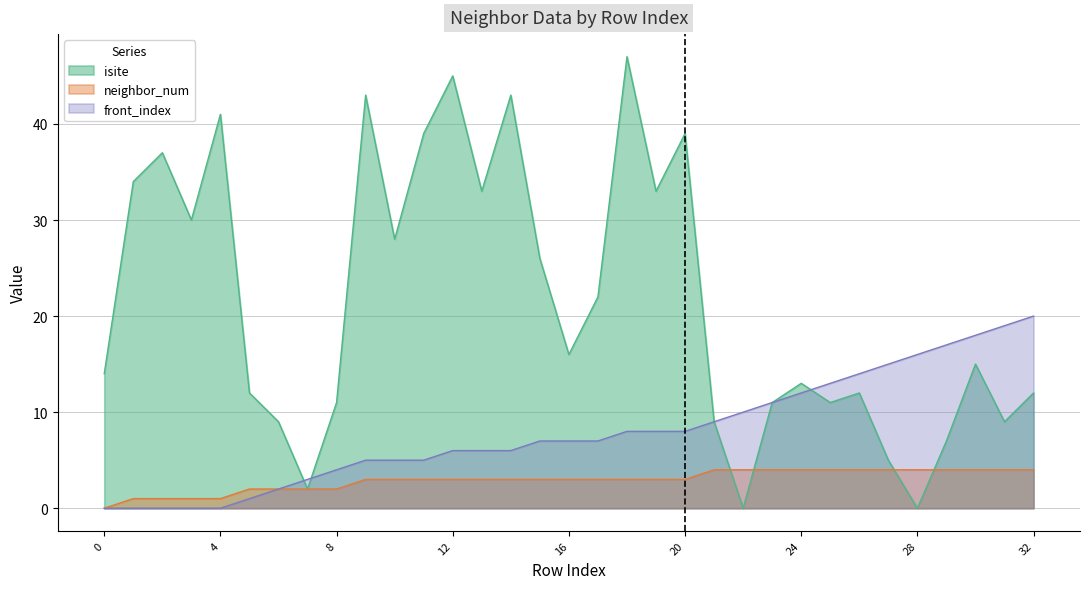

Is it true that neighbor_num equals 7 at 26?

False